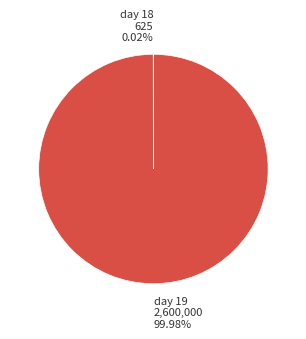

What is the largest slice in the pie chart?

day 19